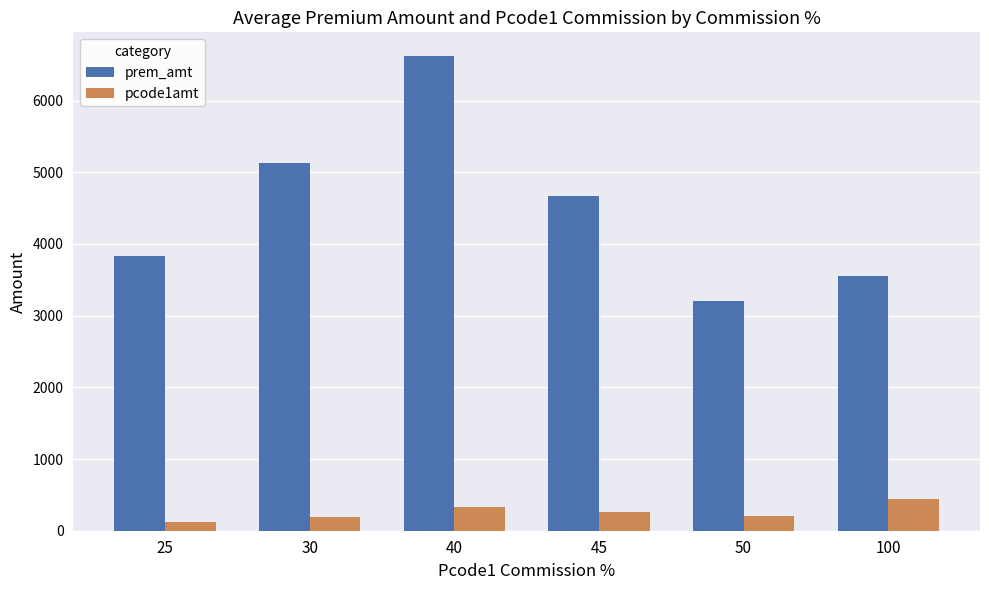

What is the sum of all pcode1amt values?

1551.4